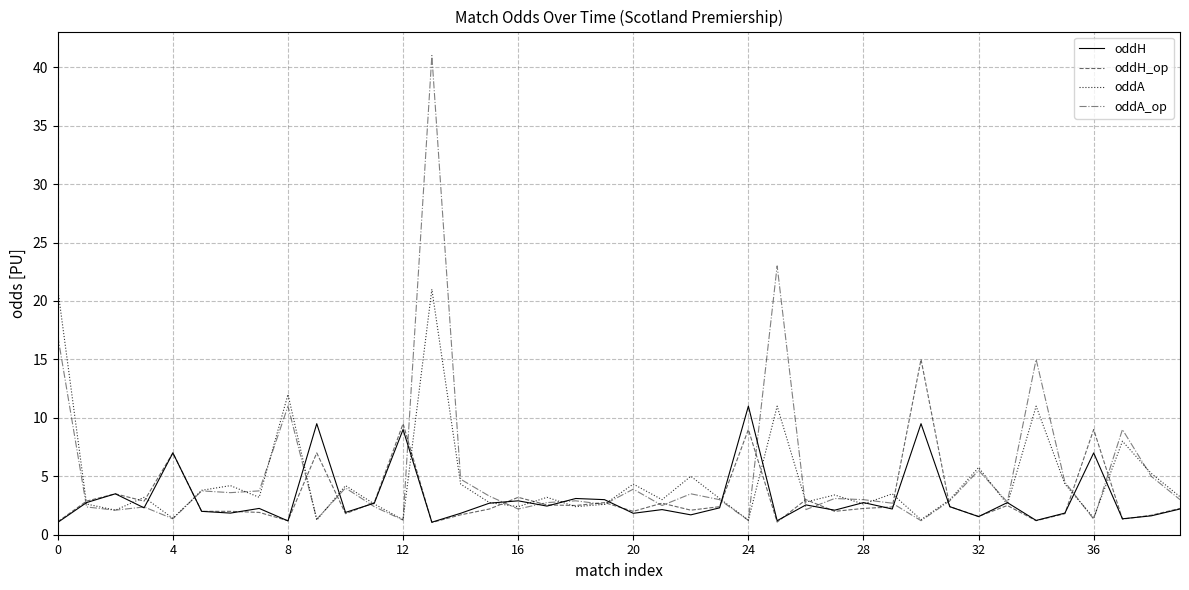

What is the average value of the oddH_op series?

3.2